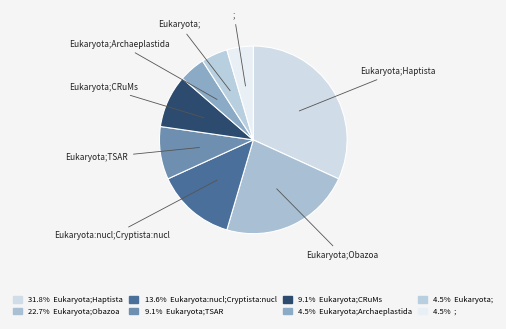

Do ; and Eukaryota;TSAR together represent more than half of the pie?

No